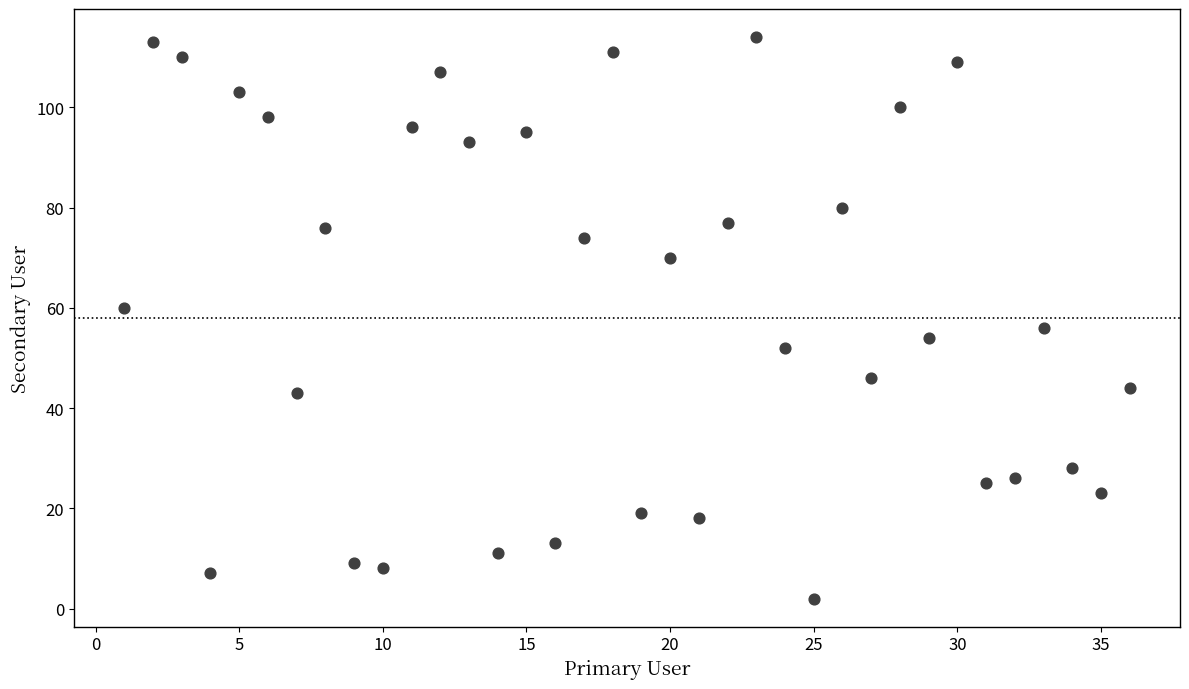

What is the range of X values (max minus min)?

35